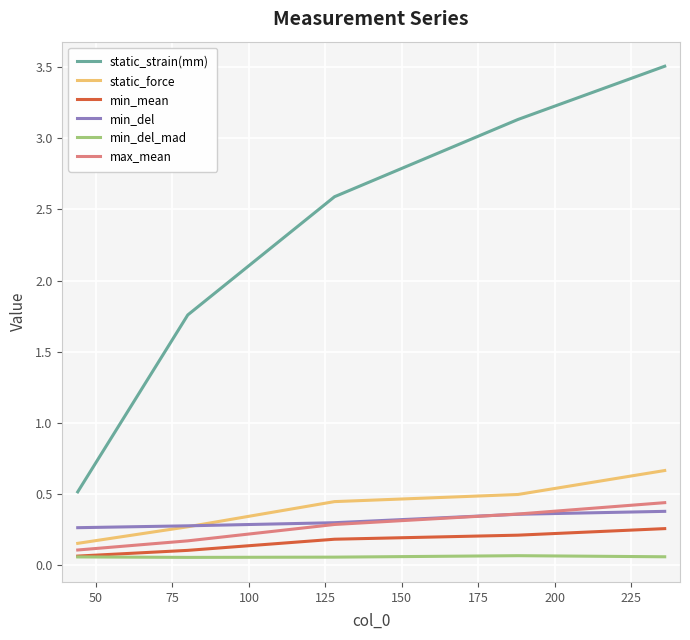

What is the maximum value shown in the chart?

3.5